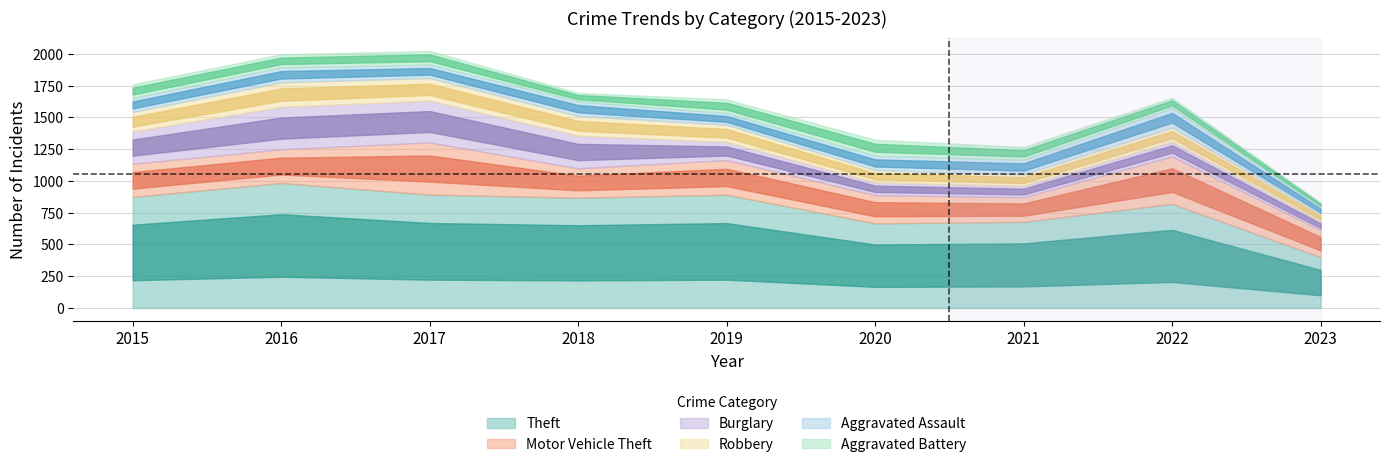

How many interior local peaks does the Theft series have?

3